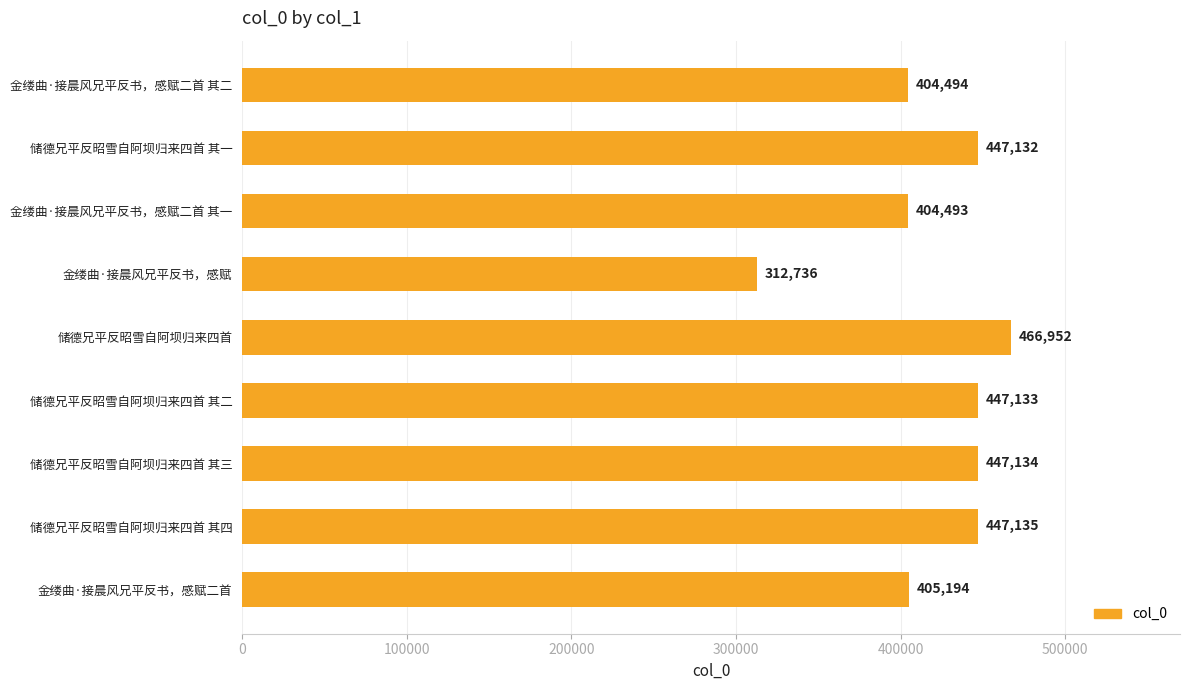

List the labels in order of value, largest first.

储德兄平反昭雪自阿坝归来四首, 储德兄平反昭雪自阿坝归来四首 其四, 储德兄平反昭雪自阿坝归来四首 其三, 储德兄平反昭雪自阿坝归来四首 其二, 储德兄平反昭雪自阿坝归来四首 其一, 金缕曲·接晨风兄平反书，感赋二首, 金缕曲·接晨风兄平反书，感赋二首 其二, 金缕曲·接晨风兄平反书，感赋二首 其一, 金缕曲·接晨风兄平反书，感赋